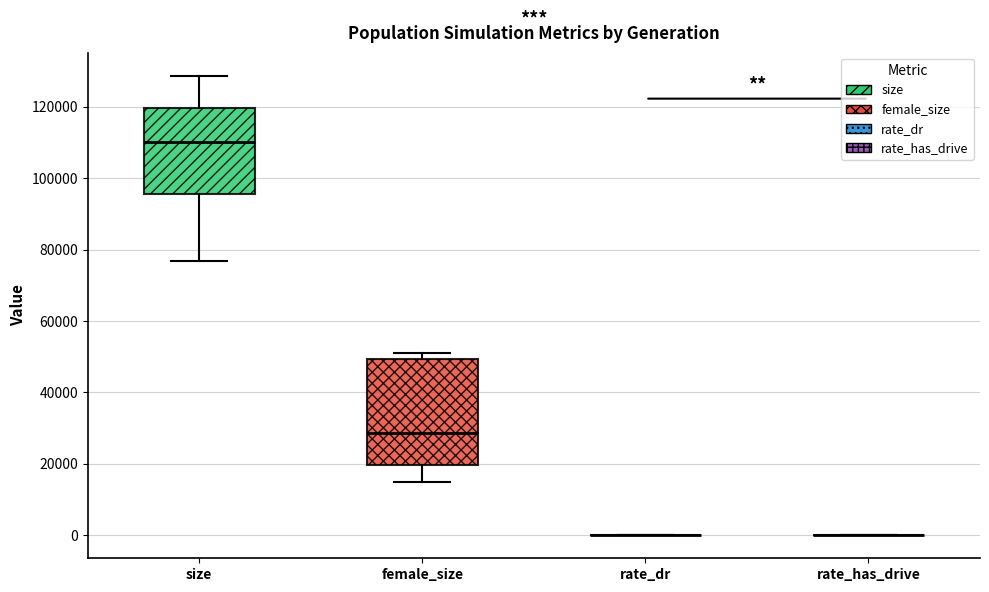

Which box is the tallest, from its lower edge to its upper edge?

female_size